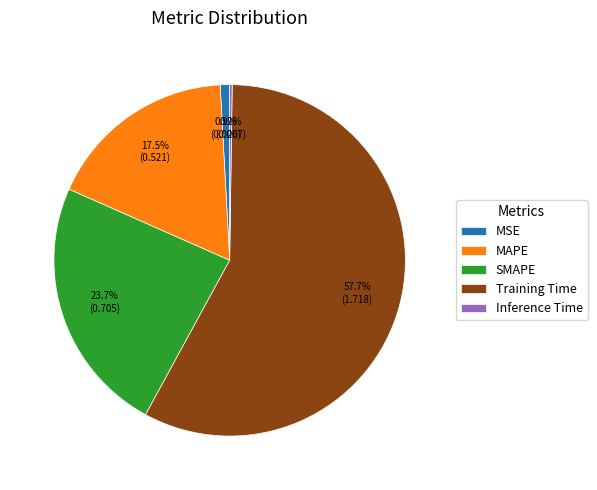

To the nearest percent, what is the average slice percentage?

20%